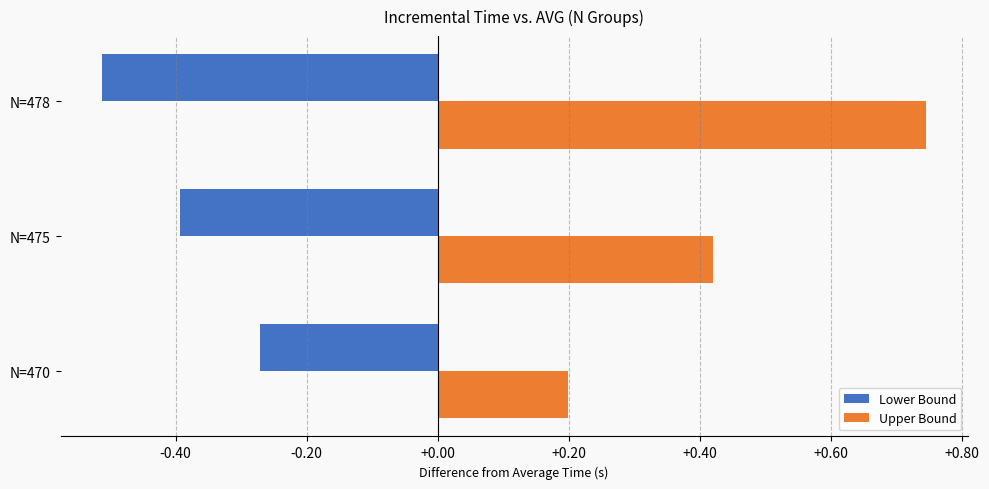

Rank the series by their maximum value, from highest to lowest.

Upper Bound, Lower Bound